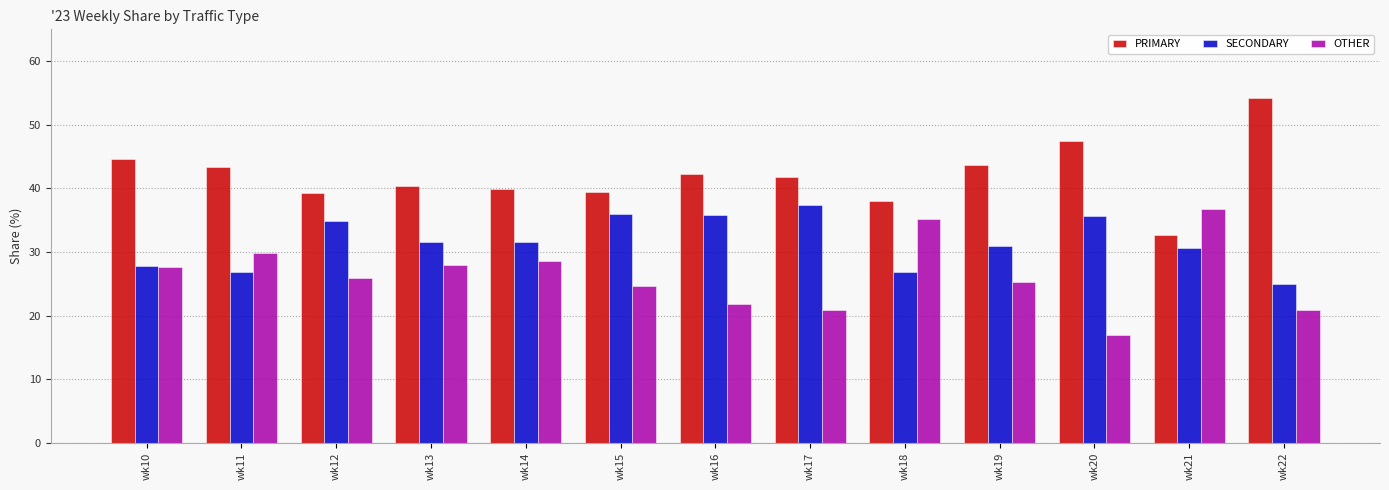

What is the smallest value displayed?

16.9